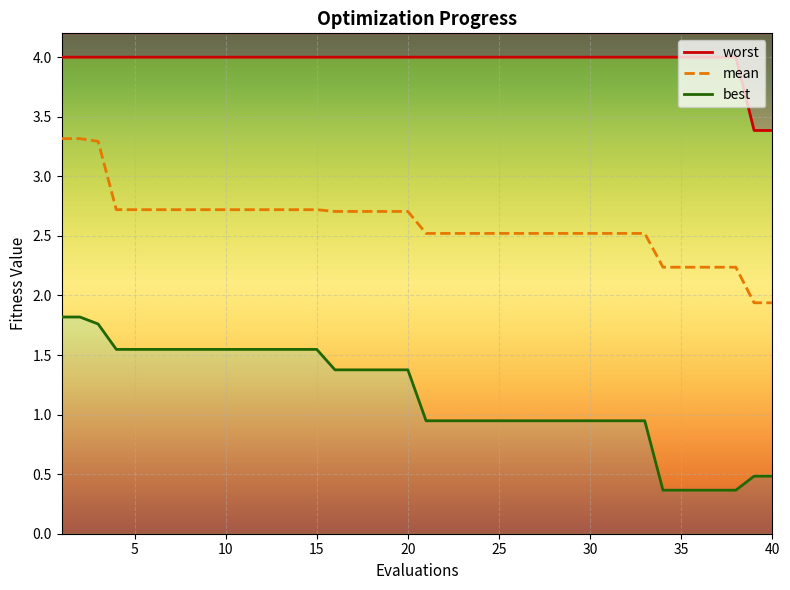

What are all the series names shown in the legend?

worst, mean, best